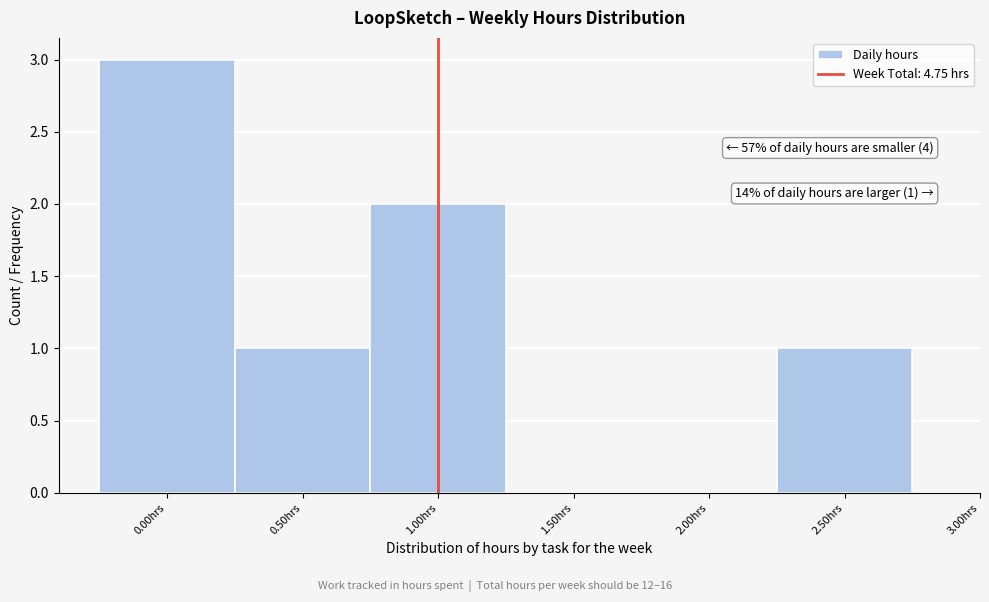

Over which range of the x-axis is the bar tallest?

-0.25 to 0.25